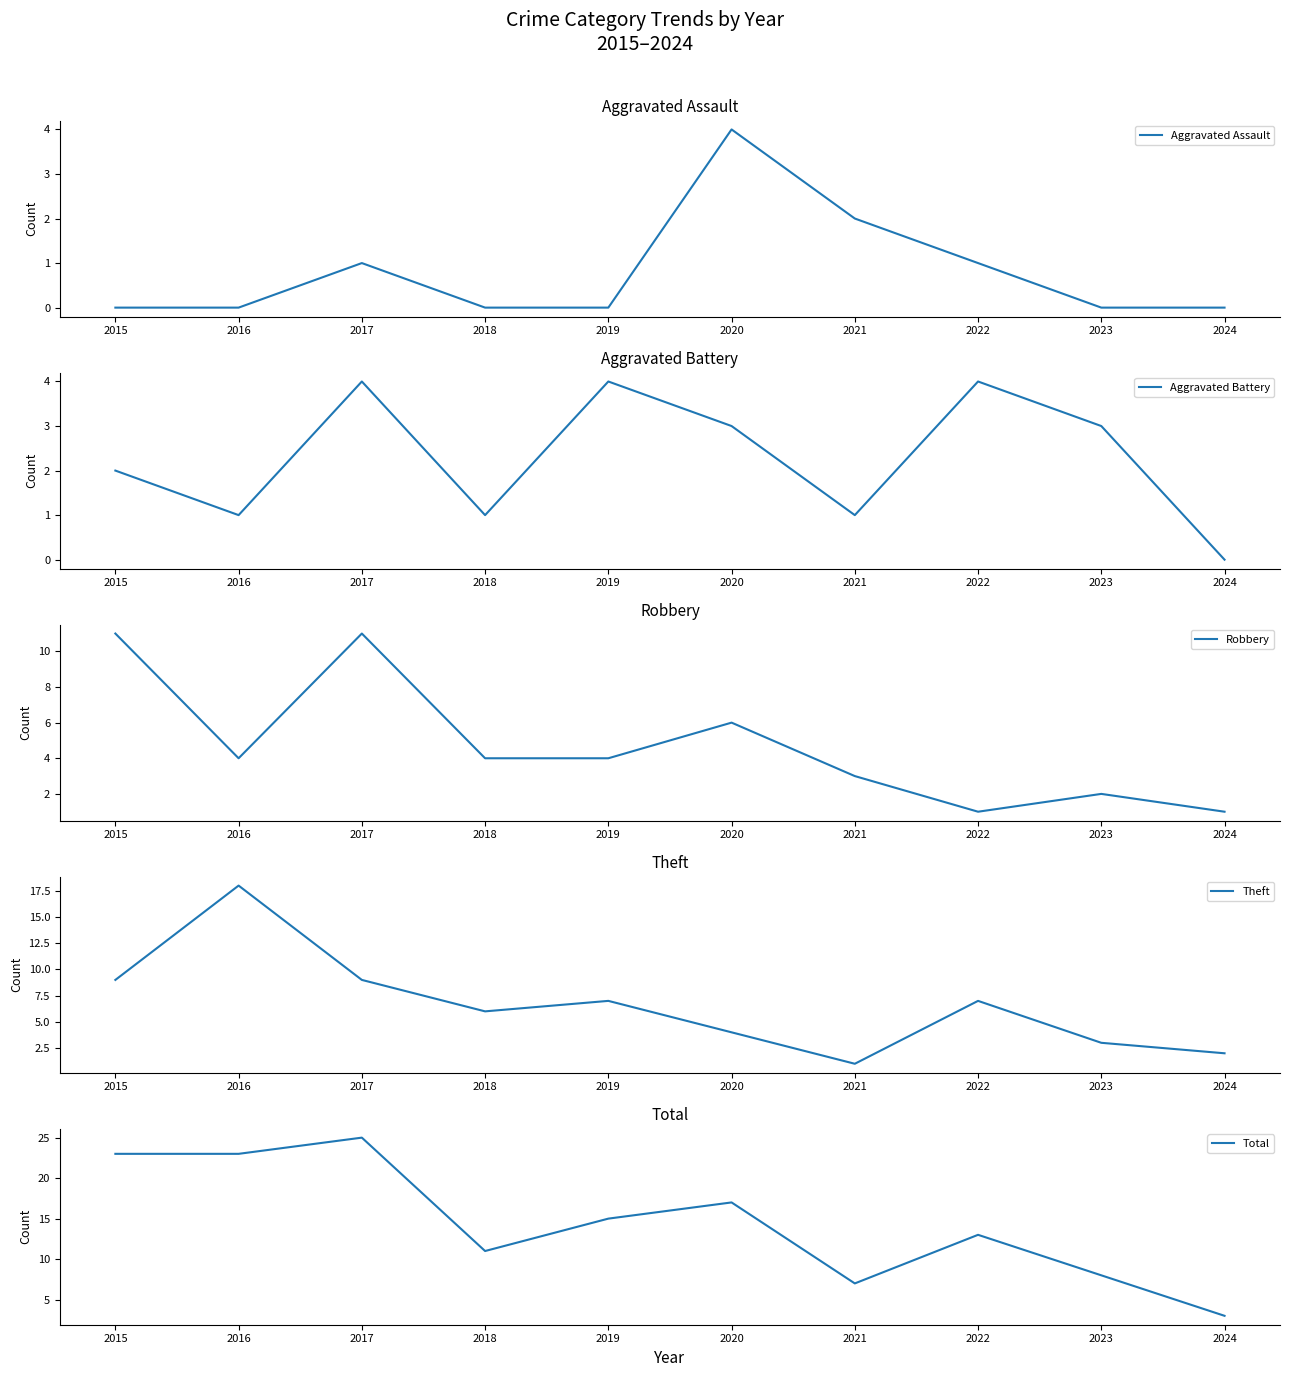

What is the difference between the maximum and second lowest values in the Aggravated Assault series?

4